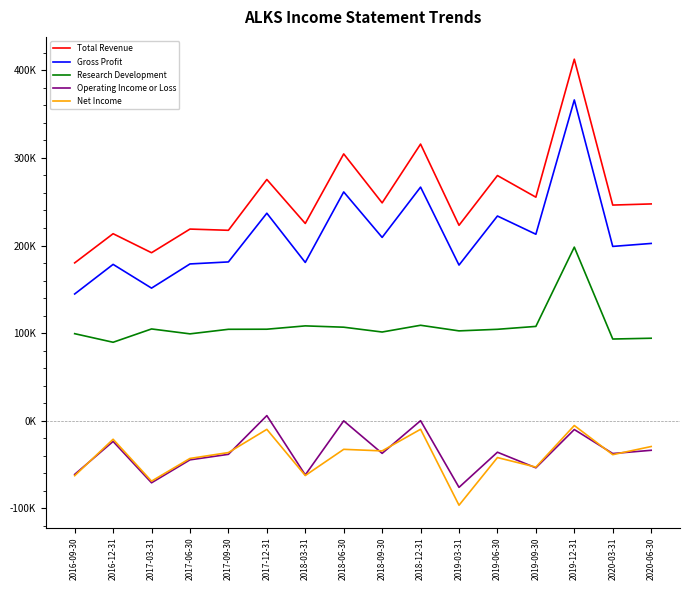

Where is Net Income nearest to the value -50900?

2019-09-30